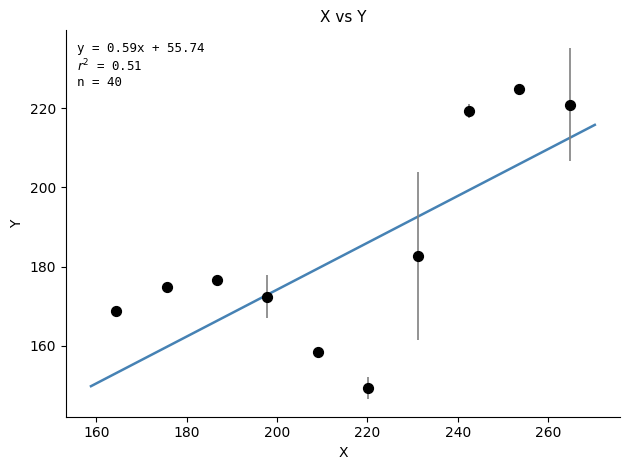

What is the range of X values (max minus min)?

100.3